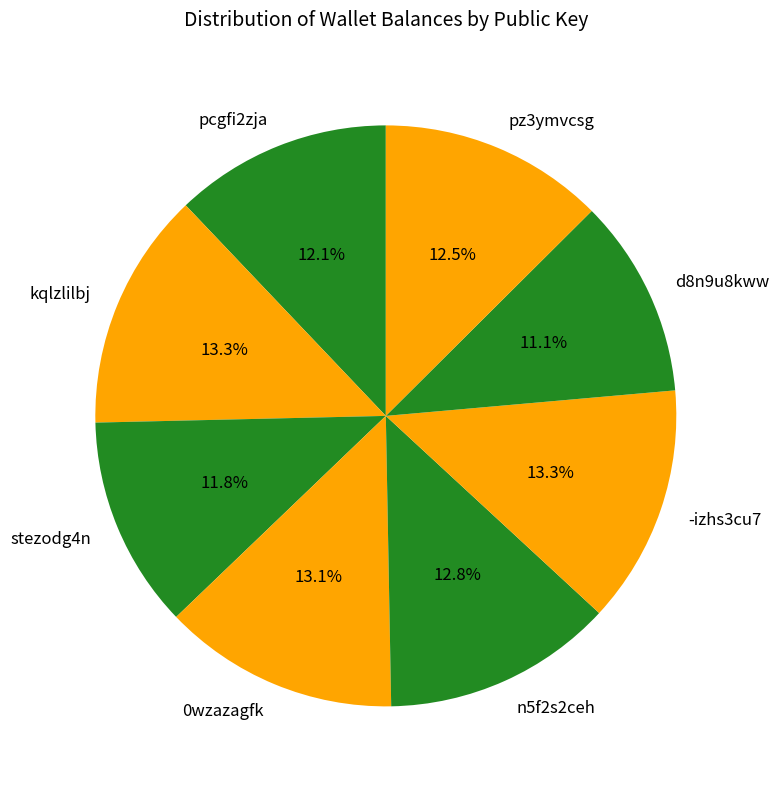

How many slices are in this pie chart?

8